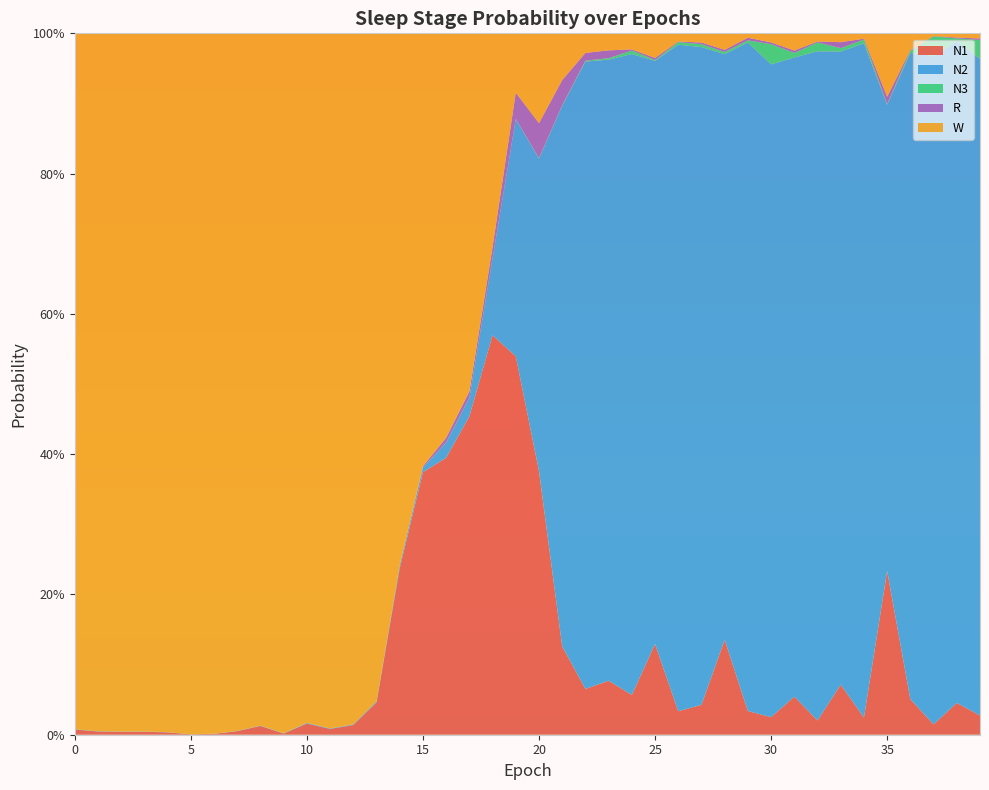

Reading right to left, transcribe all the data shown in this chart.

N1: 39=0.0	38=0.0	37=0.0	36=0.1	35=0.2	34=0.0	33=0.1	32=0.0	31=0.1	30=0.0	29=0.0	28=0.1	27=0.0	26=0.0	25=0.1	24=0.1	23=0.1	22=0.1	21=0.1	20=0.4	19=0.5	18=0.6	17=0.5	16=0.4	15=0.4	14=0.2	13=0.0	12=0.0	11=0.0	10=0.0	9=0.0	8=0.0	7=0.0	6=0.0	5=0.0	4=0.0	3=0.0	2=0.0	1=0.0	0=0.0
N2: 39=0.9	38=0.9	37=1.0	36=0.9	35=0.7	34=1.0	33=0.9	32=1.0	31=0.9	30=0.9	29=1.0	28=0.8	27=0.9	26=1.0	25=0.8	24=0.9	23=0.9	22=0.9	21=0.8	20=0.4	19=0.3	18=0.1	17=0.0	16=0.0	15=0.0	14=0.0	13=0.0	12=0.0	11=0.0	10=0.0	9=0.0	8=0.0	7=0.0	6=0.0	5=0.0	4=0.0	3=0.0	2=0.0	1=0.0	0=0.0
N3: 39=0.0	38=0.0	37=0.0	36=0.0	35=0.0	34=0.0	33=0.0	32=0.0	31=0.0	30=0.0	29=0.0	28=0.0	27=0.0	26=0.0	25=0.0	24=0.0	23=0.0	22=0.0	21=0.0	20=0.0	19=0.0	18=0.0	17=0.0	16=0.0	15=0.0	14=0.0	13=0.0	12=0.0	11=0.0	10=0.0	9=0.0	8=0.0	7=0.0	6=0.0	5=0.0	4=0.0	3=0.0	2=0.0	1=0.0	0=0.0
R: 39=0.0	38=0.0	37=0.0	36=0.0	35=0.0	34=0.0	33=0.0	32=0.0	31=0.0	30=0.0	29=0.0	28=0.0	27=0.0	26=0.0	25=0.0	24=0.0	23=0.0	22=0.0	21=0.0	20=0.0	19=0.0	18=0.0	17=0.0	16=0.0	15=0.0	14=0.0	13=0.0	12=0.0	11=0.0	10=0.0	9=0.0	8=0.0	7=0.0	6=0.0	5=0.0	4=0.0	3=0.0	2=0.0	1=0.0	0=0.0
W: 39=0.0	38=0.0	37=0.0	36=0.0	35=0.1	34=0.0	33=0.0	32=0.0	31=0.0	30=0.0	29=0.0	28=0.0	27=0.0	26=0.0	25=0.0	24=0.0	23=0.0	22=0.0	21=0.1	20=0.1	19=0.1	18=0.3	17=0.5	16=0.6	15=0.6	14=0.8	13=1.0	12=1.0	11=1.0	10=1.0	9=1.0	8=1.0	7=1.0	6=1.0	5=1.0	4=1.0	3=1.0	2=1.0	1=1.0	0=1.0